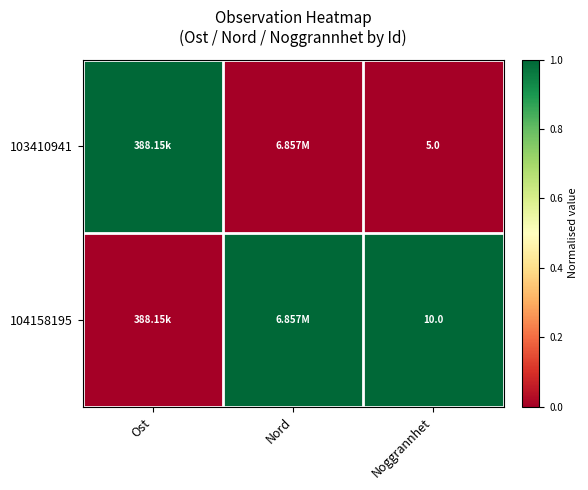

What is the total value across all series at Noggrannhet?

15